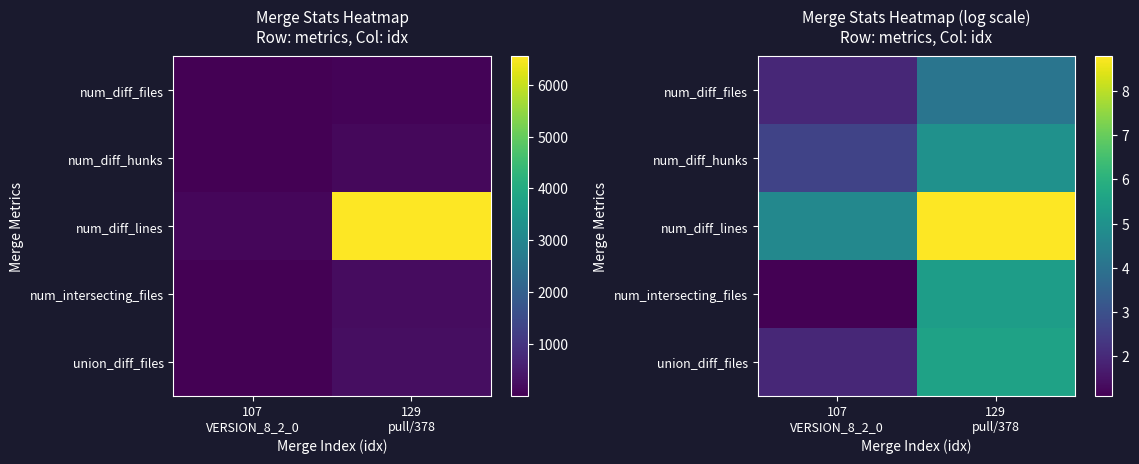

What is the difference between the highest and lowest values at 129
pull/378?

4.7